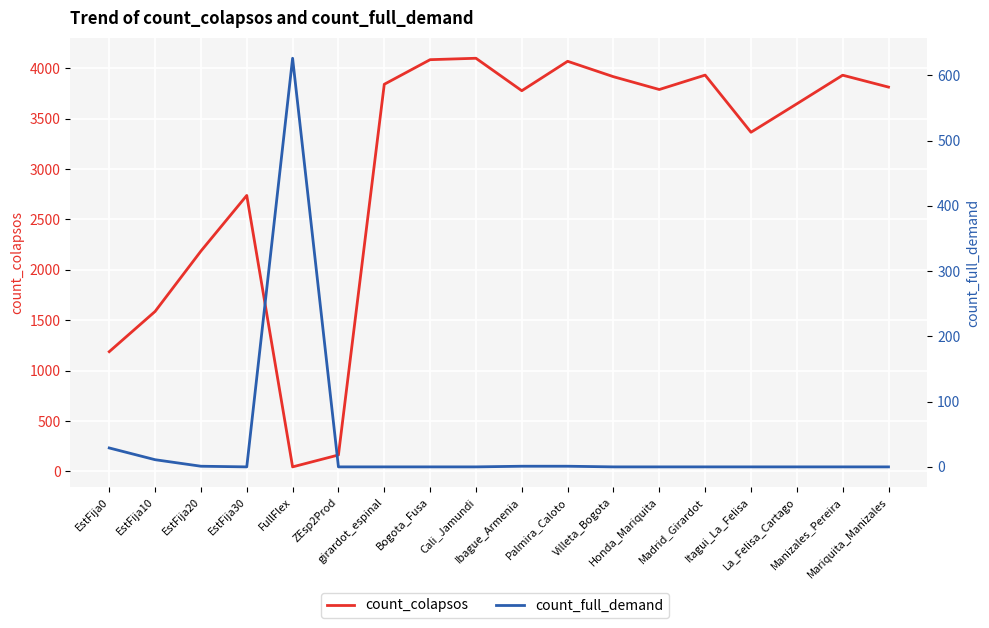

How many data points in count_colapsos are above 3789?

8